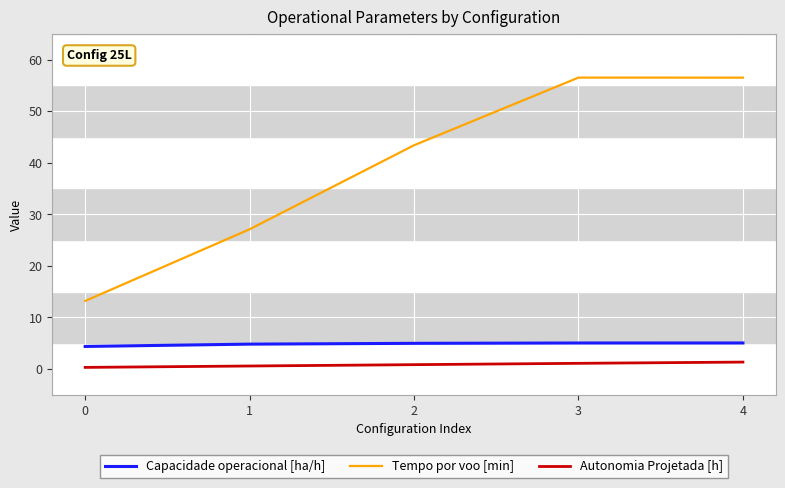

At which label does Tempo por voo [min] first exceed 43?

2